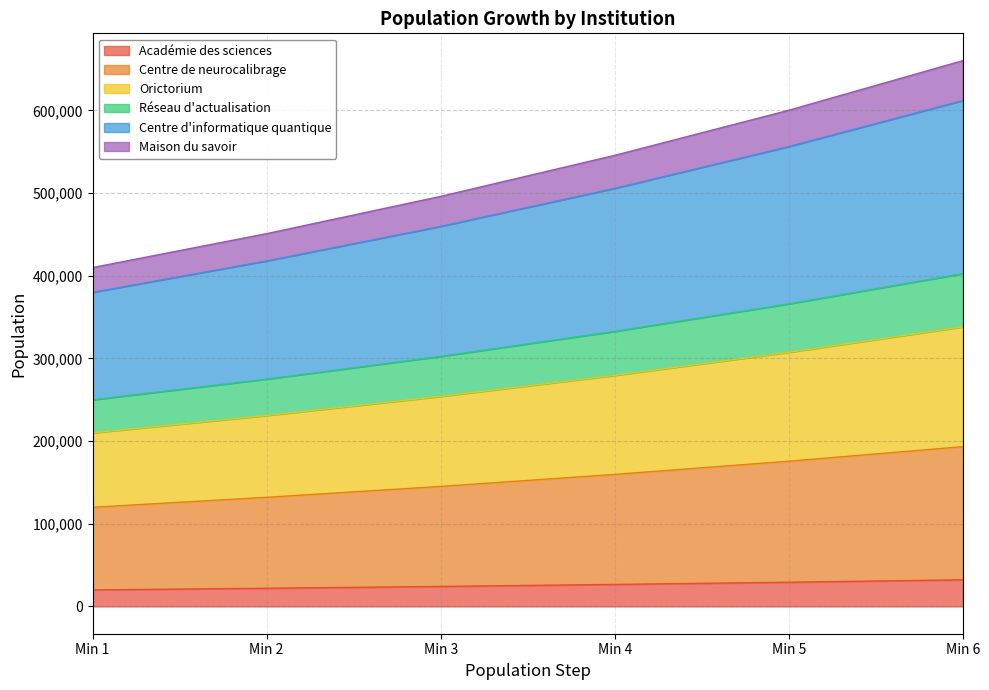

What is the sum of all Académie des sciences values?

154312.2